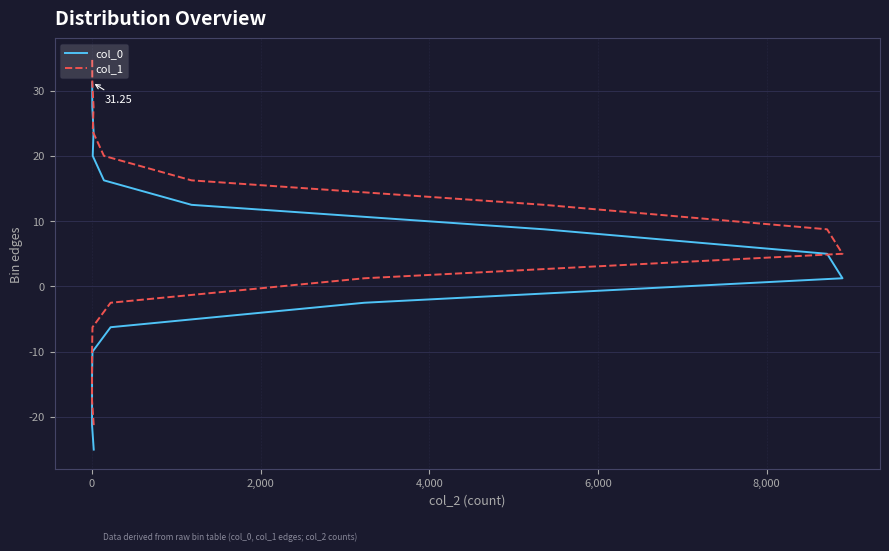

How many lines are shown in the chart?

2